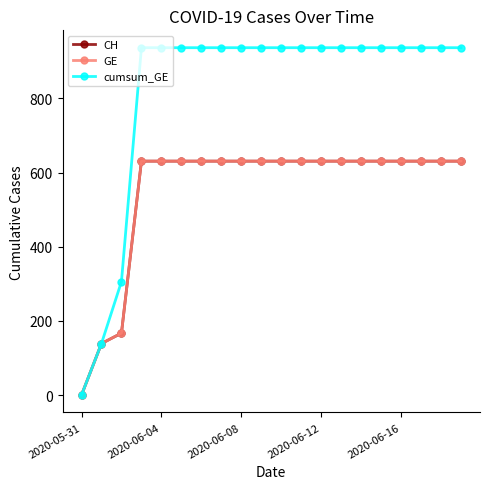

How many lines are shown in the chart?

3